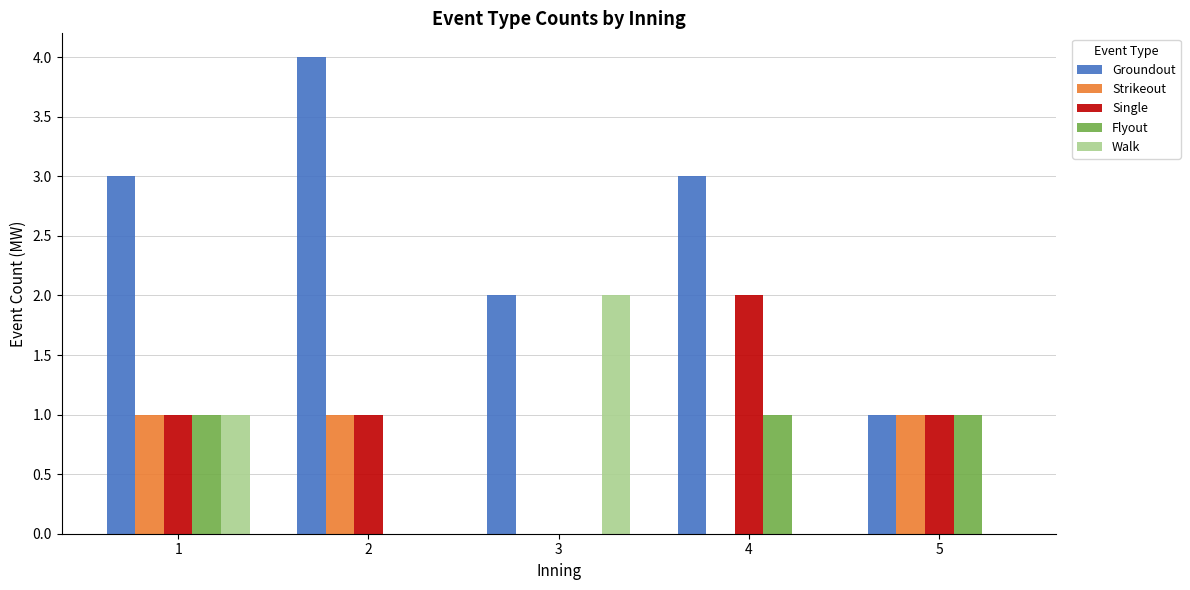

What is the spread (max minus min) of values at 1?

2